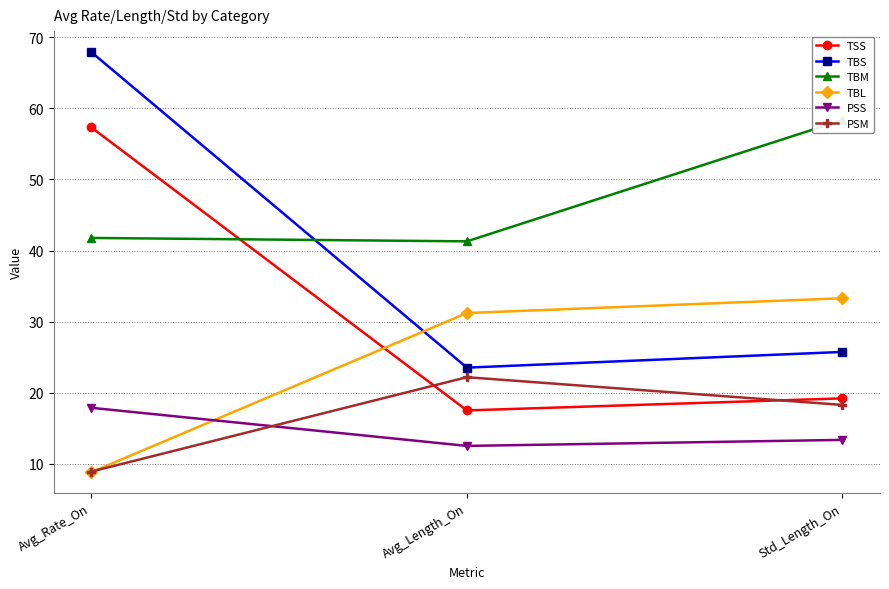

How many series are shown in this chart?

6